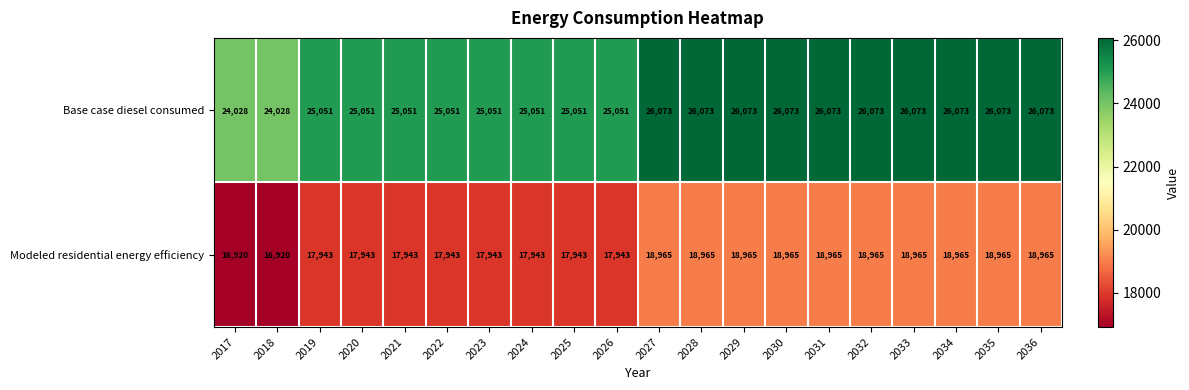

What is the minimum value shown in the chart?

16920